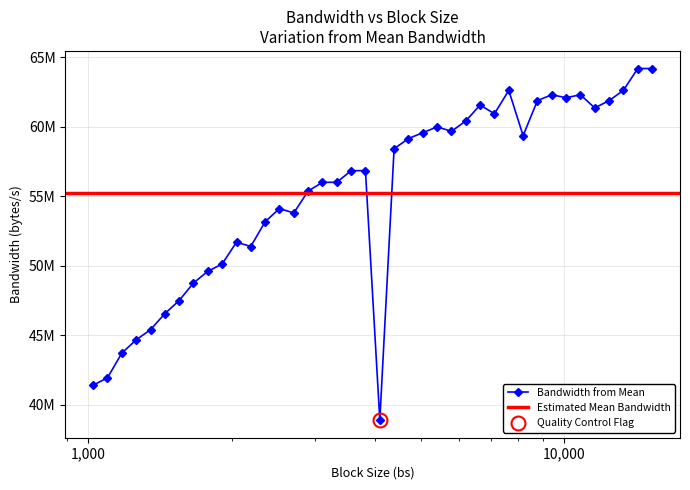

Reading right to left, extract all data points from this chart.

15286=64172851.2	14263=64172851.2	13307=62599987.2	12416=61865984.0	11585=61341696.0	10809=62285414.4	10085=62075699.2	9410=62285414.4	8779=61865984.0	8192=59349401.6	7643=62599987.2	7131=60922265.6	6653=61551411.2	6208=60397977.6	5792=59663974.4	5404=59978547.2	5042=59559116.8	4705=59139686.4	4389=58405683.2	4096=38902169.6	3821=56832819.2	3565=56832819.2	3326=55993958.4	3104=55993958.4	2896=55364812.8	2702=53791948.8	2521=54106521.6	2352=53162803.2	2194=51380224.0	2048=51694796.8	1910=50121932.8	1782=49597644.8	1663=48758784.0	1552=47500492.8	1448=46556774.4	1351=45403340.8	1260=44669337.6	1176=43725619.2	1097=41943040.0	1024=41418752.0